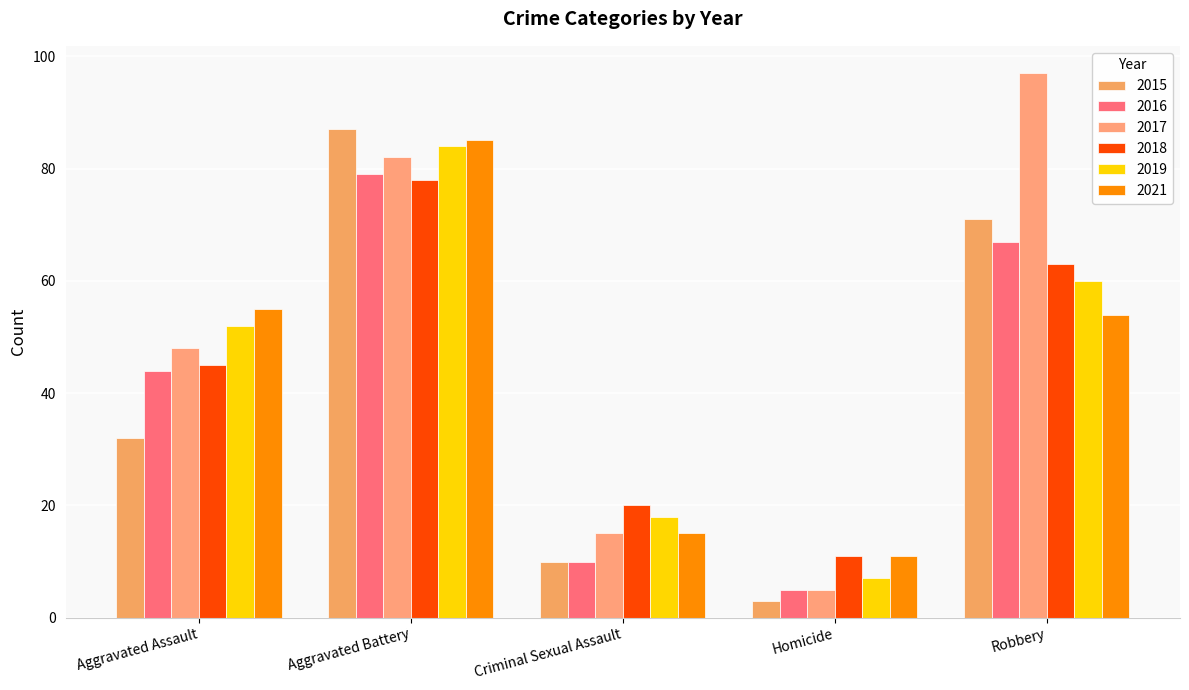

Between Aggravated Battery and Robbery, which series saw the biggest shift?

2021